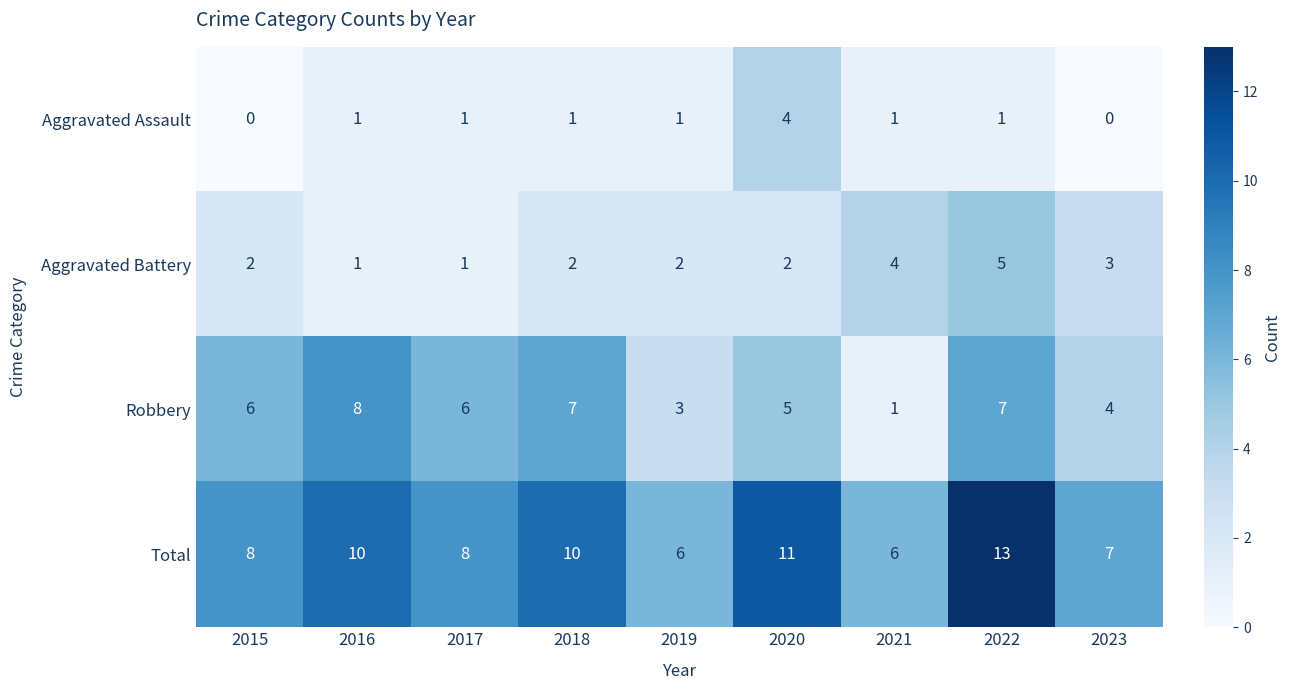

How many series are shown in this chart?

4